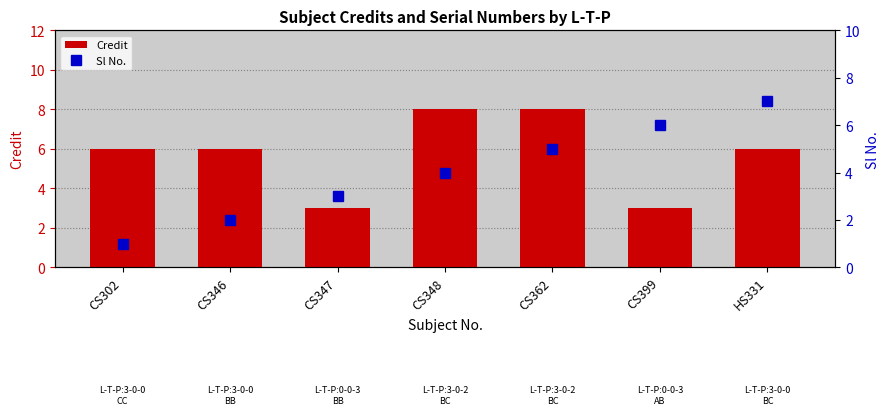

Which has a higher value, CS302 or CS348?

CS348